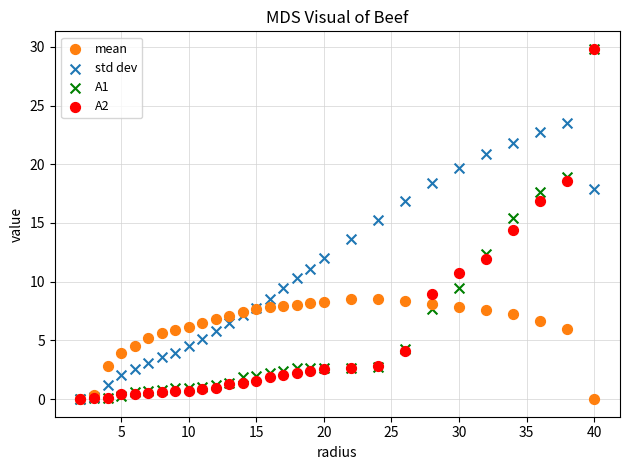

What are all the series names shown in the legend?

mean, std dev, A1, A2